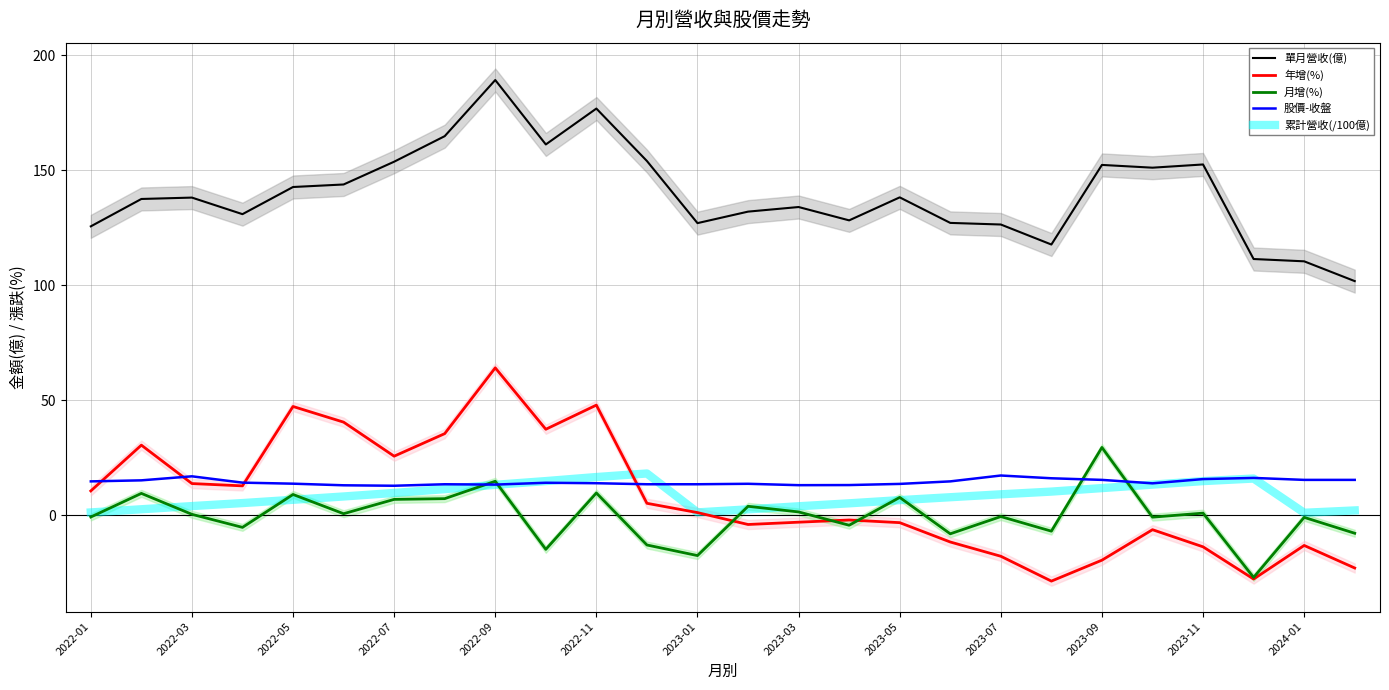

The value of 月增(%) at 2023-05 is 7.8. True or false?

True